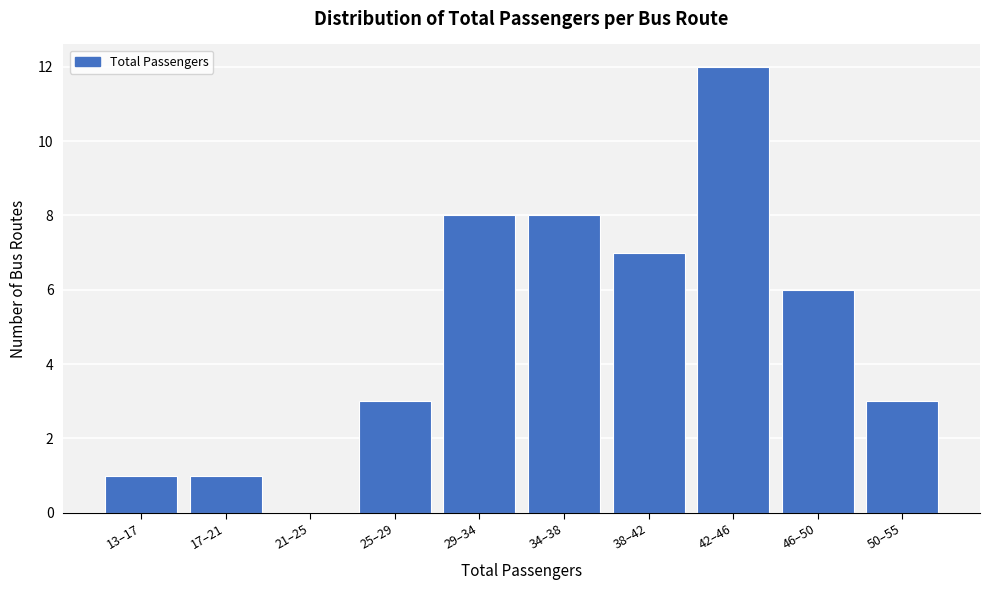

Reading left to right, what are all the values shown in this chart?

13–17=1	17–21=1	21–25=0	25–29=3	29–34=8	34–38=8	38–42=7	42–46=12	46–50=6	50–55=3